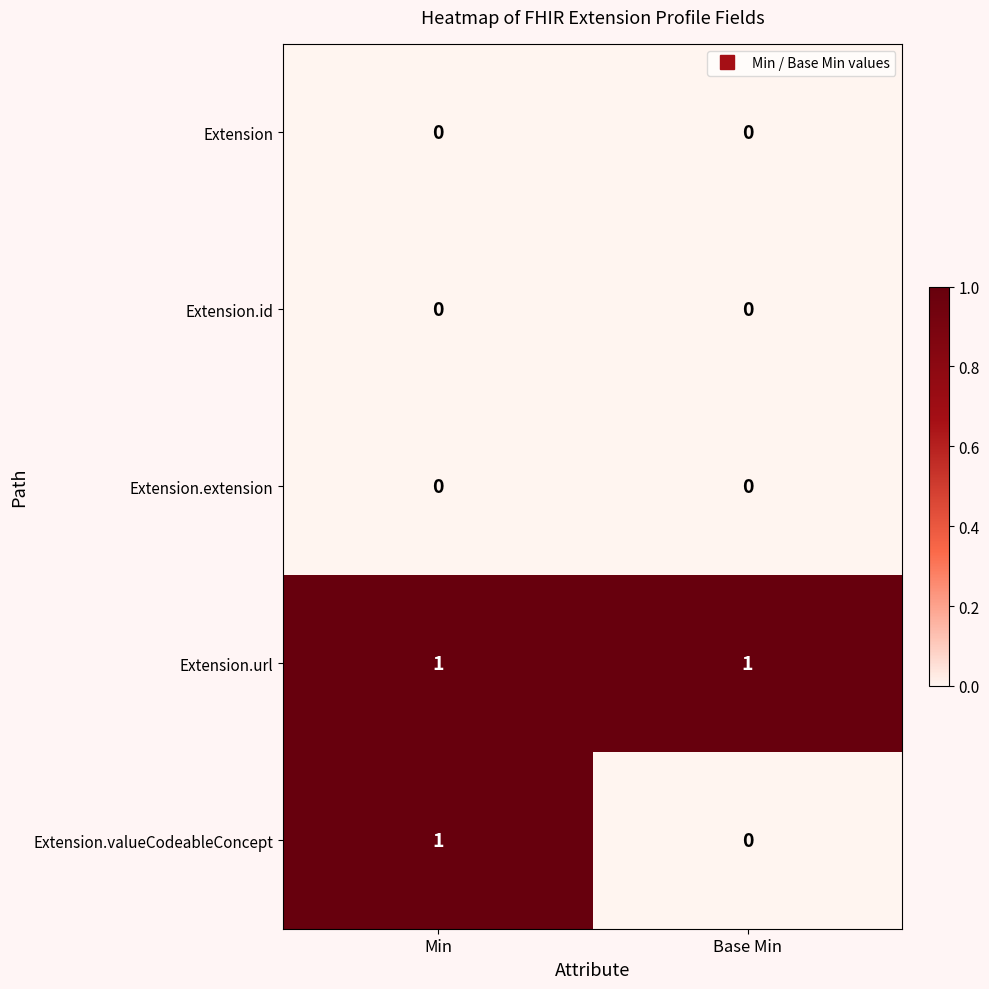

What is the difference between the highest and lowest values at Base Min?

1